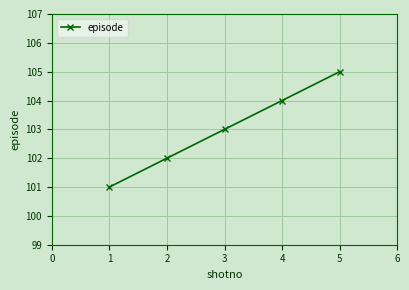

Does the chart have visible grid lines?

Yes